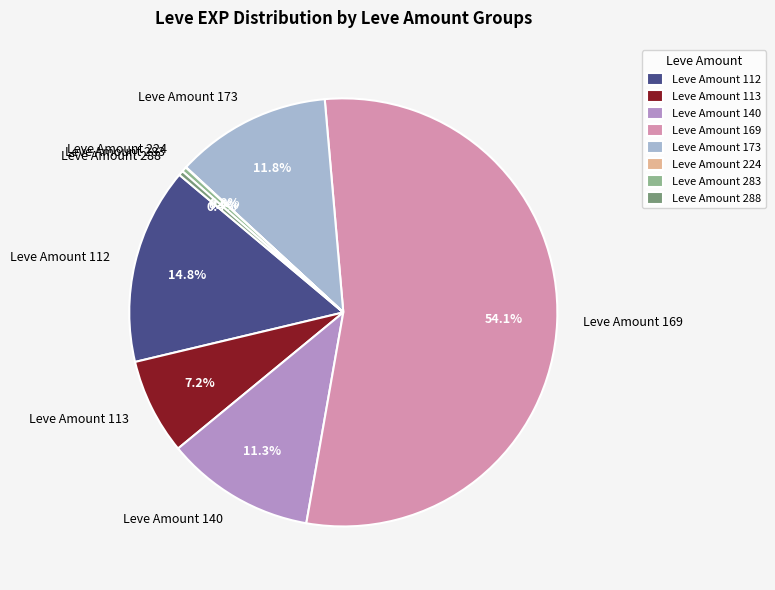

Between Leve Amount 140 and Leve Amount 288, which is larger?

Leve Amount 140